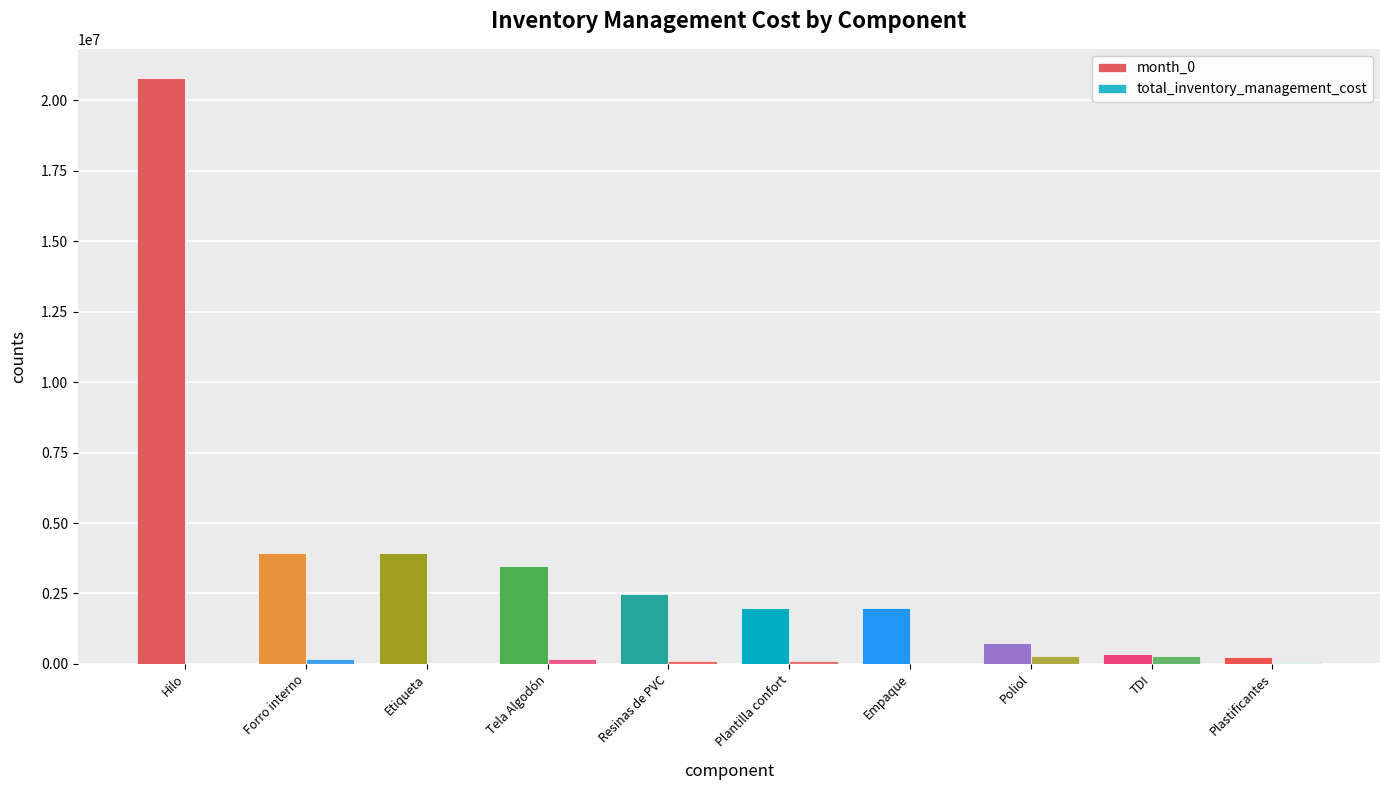

Are the bars horizontal?

No